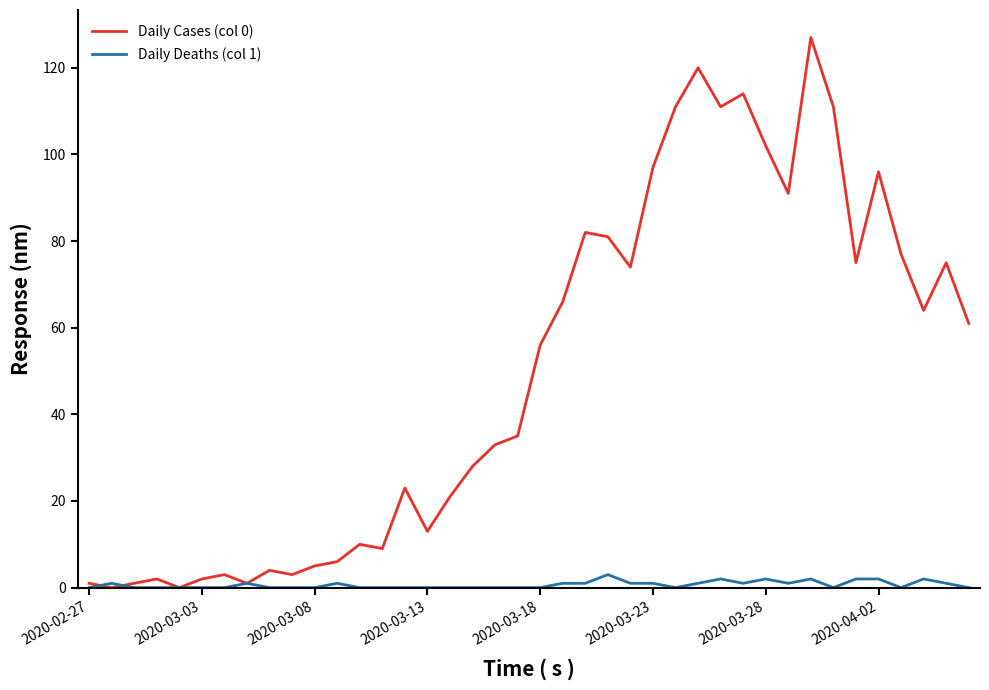

What is the difference between the maximum and minimum values in the Daily Deaths (col 1) series?

3